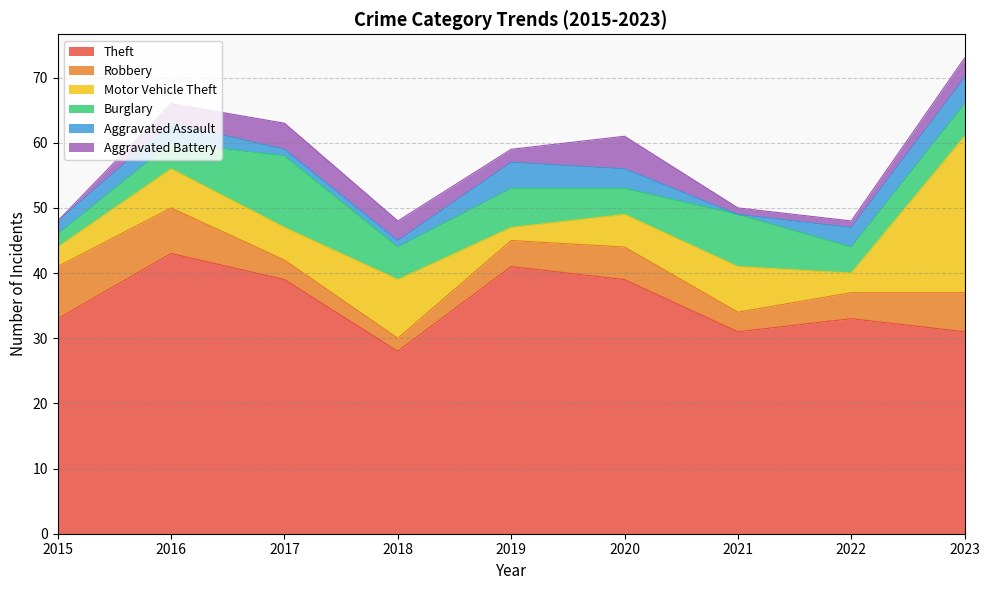

Which series ends up on top after the final intersection of Robbery and Aggravated Battery?

Robbery